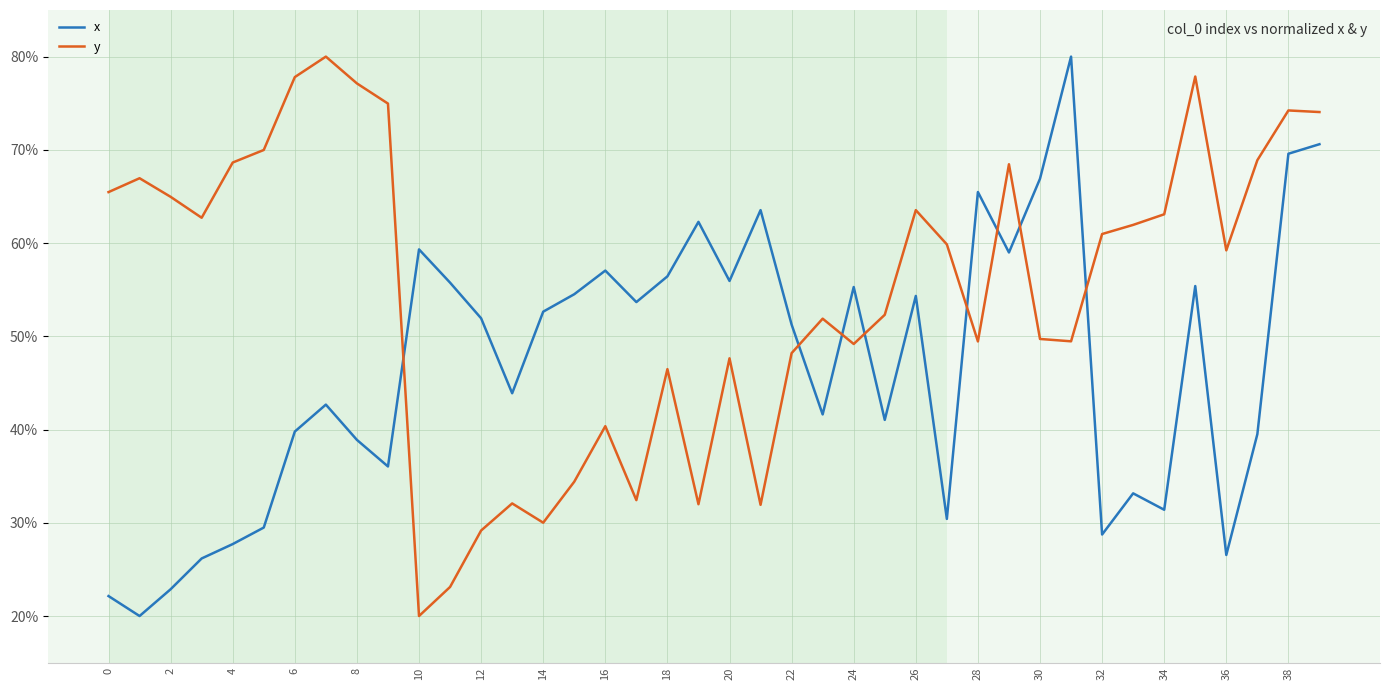

At how many categories does at least one series exceed 48?

39